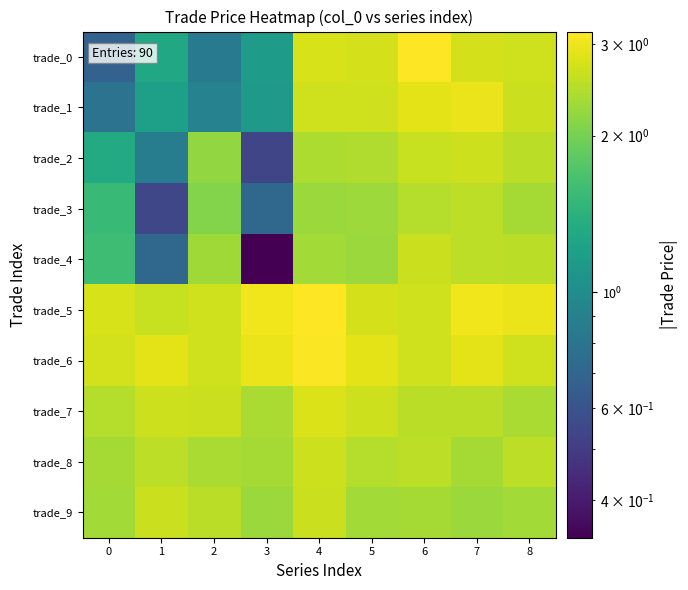

Which series has the widest spread of values?

trade_0